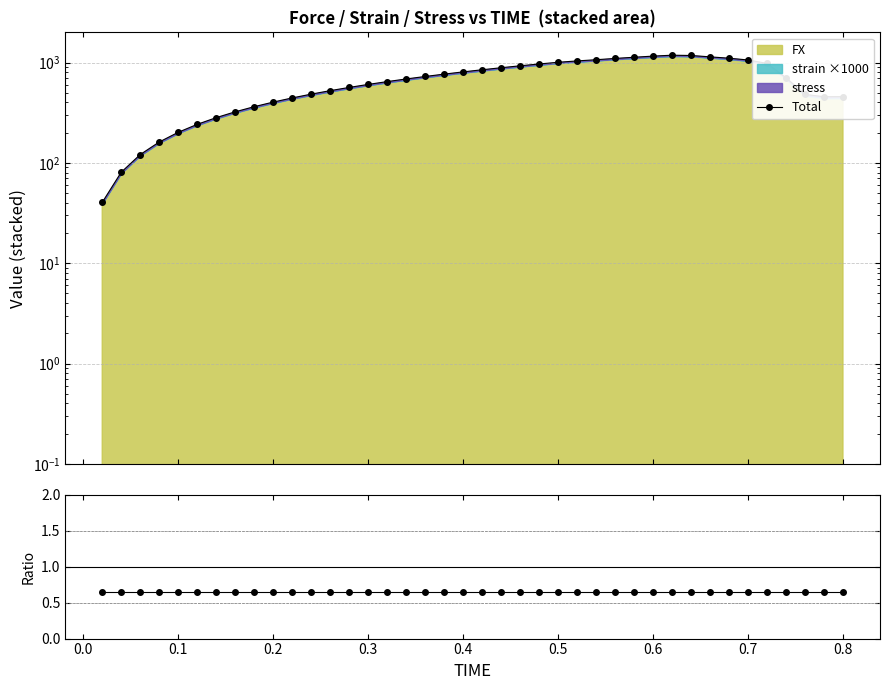

The value of Total at 21 is 1387.0. True or false?

False